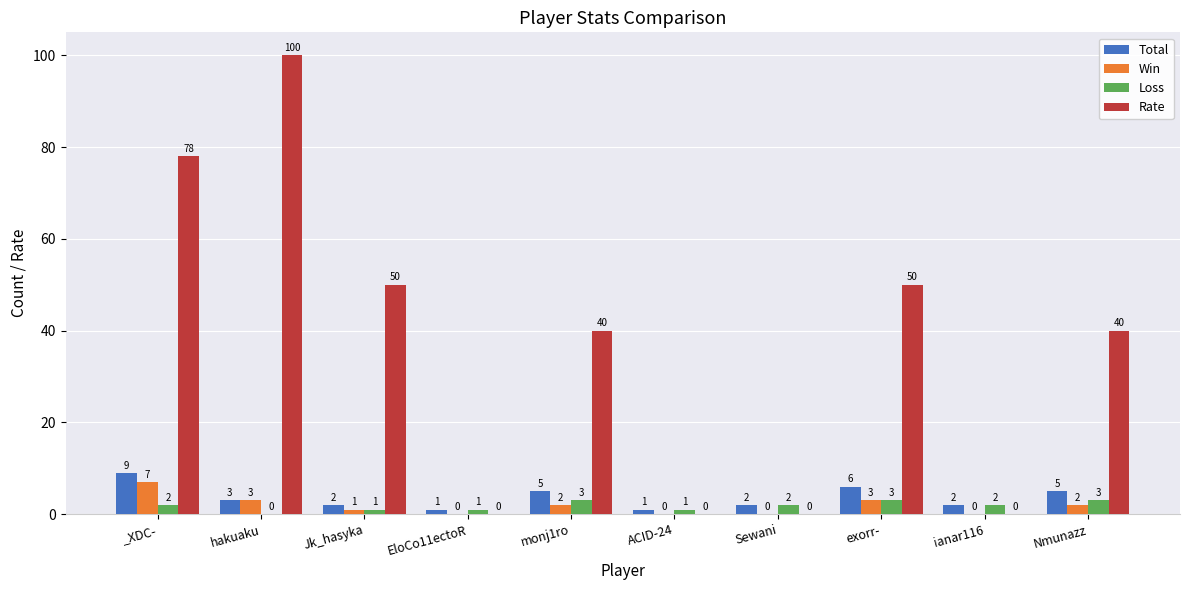

True or false: Win has a value of 3 at hakuaku.

True